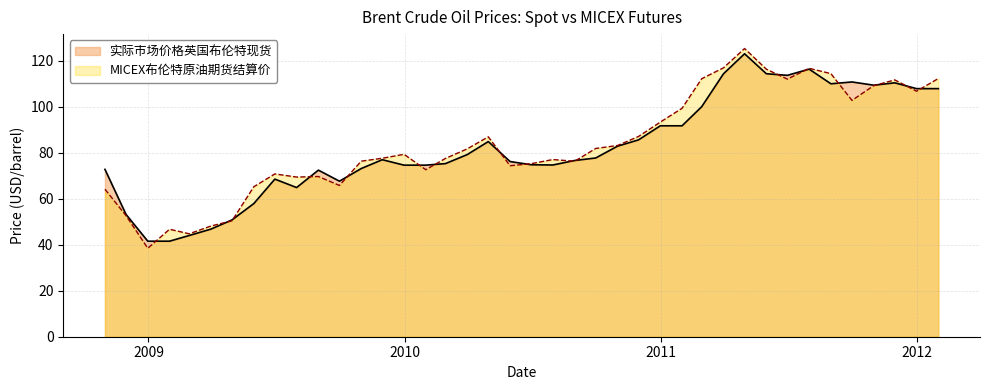

Does the chart display data point markers on the line(s)?

No